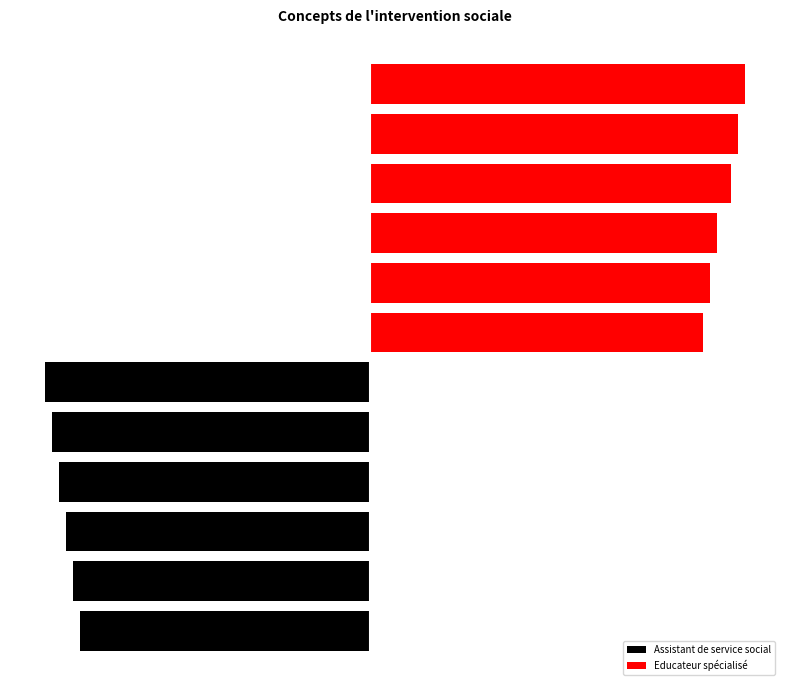

Reading left to right, extract all data points from this chart.

Assistant de service social: -41	-42	-43	-44	-45	-46	0	0	0	0	0	0
Educateur spécialisé: 0	0	0	0	0	0	47	48	49	51	52	53